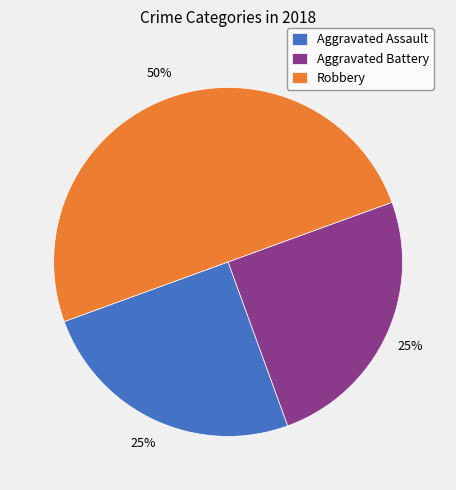

The Aggravated Battery slice represents 15% of the pie. True or false?

False